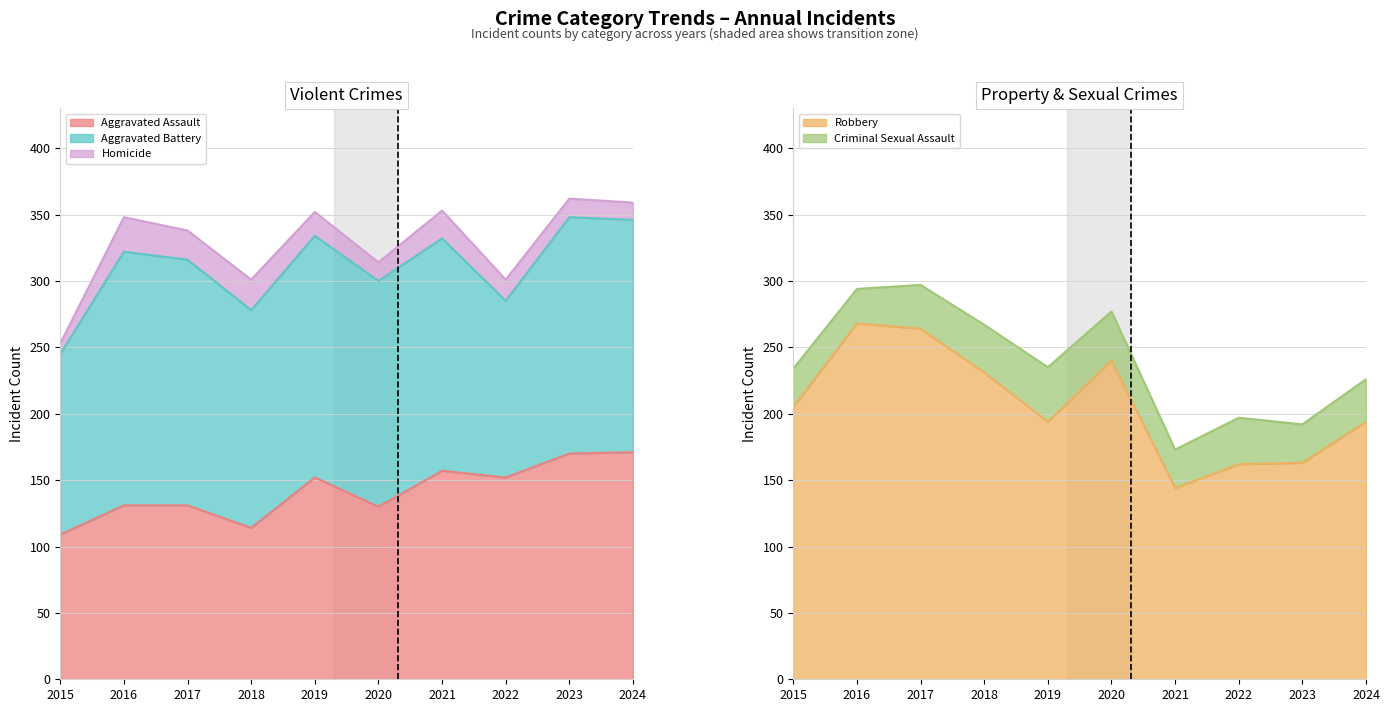

Which category has the highest value in the Robbery series?

2016